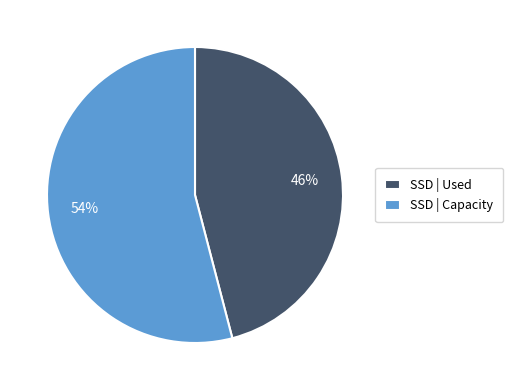

Which category has the smallest portion of the pie?

SSD | Used